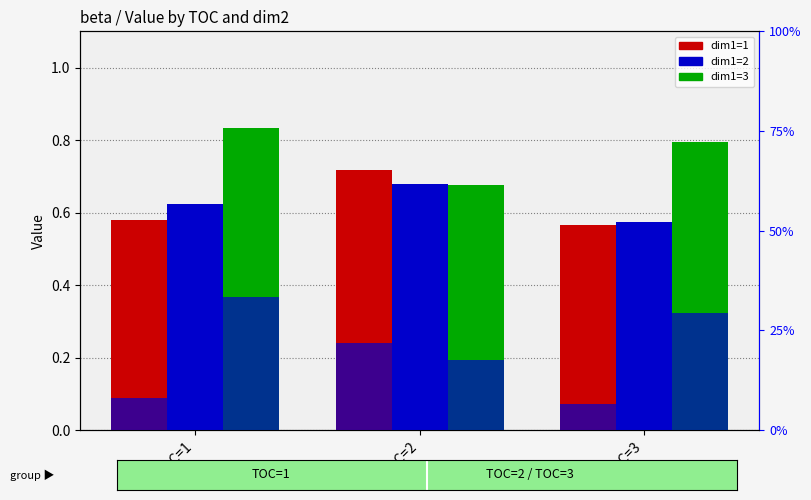

At which label is dim1=2 closest to 0?

TOC=3